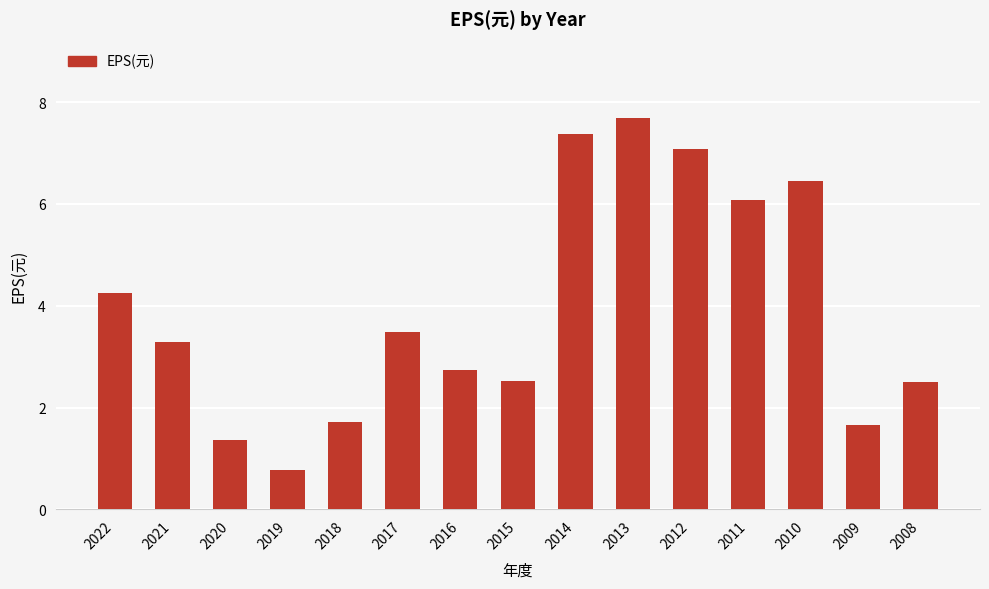

True or false: the data shows 4.4 at 2014.

False